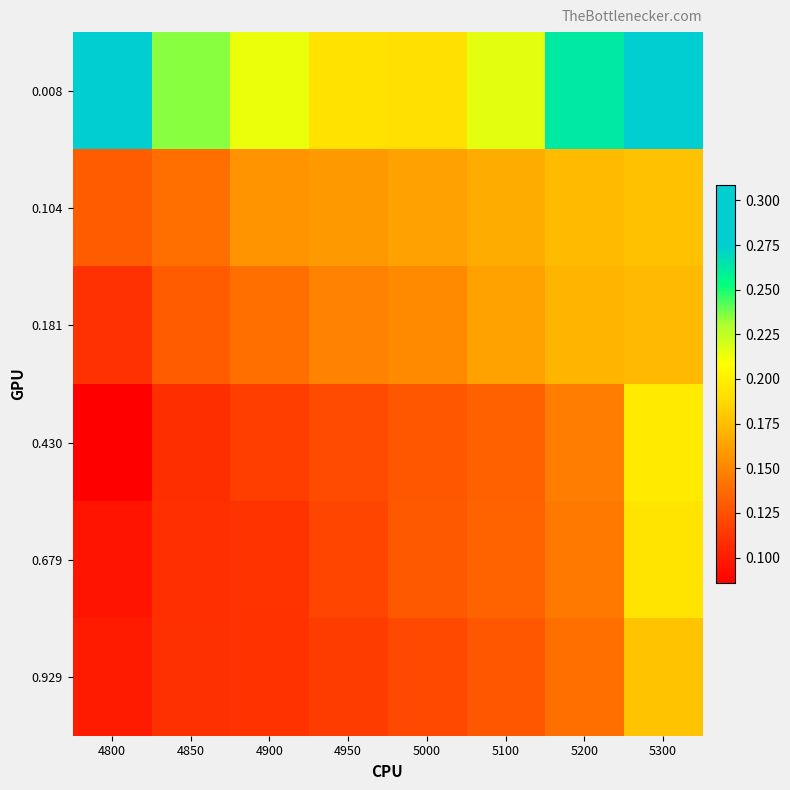

At 4850, list the series in order from largest to smallest.

0.008, 0.104, 0.181, 0.929, 0.679, 0.430